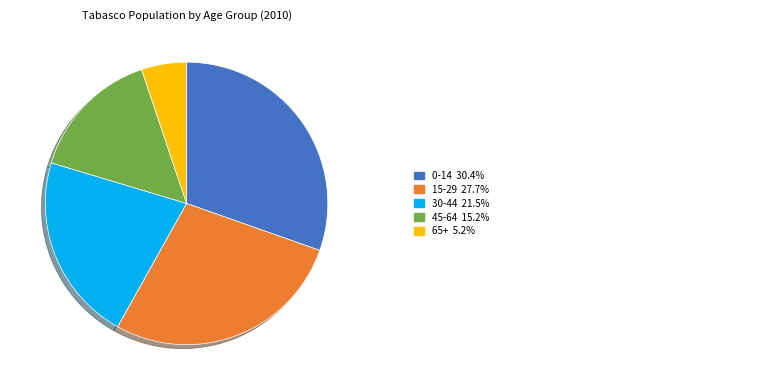

Count the number of slices in the pie.

5